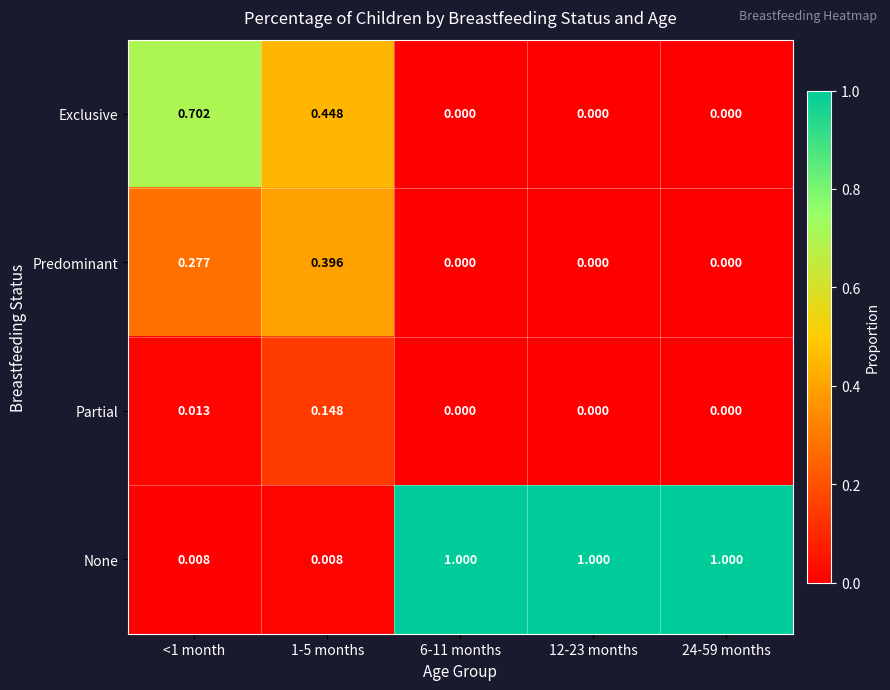

Which series has the largest total across all categories?

None